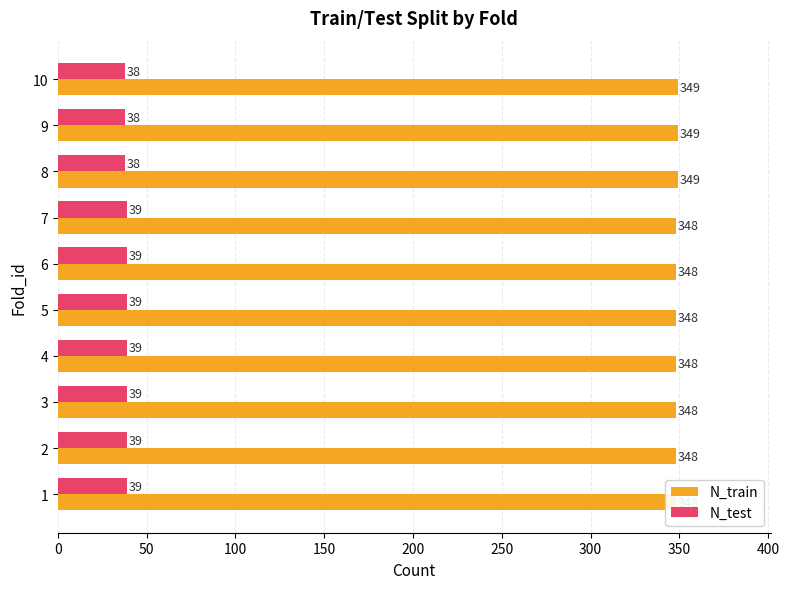

Are the bars grouped side by side (vs. stacked)?

Yes